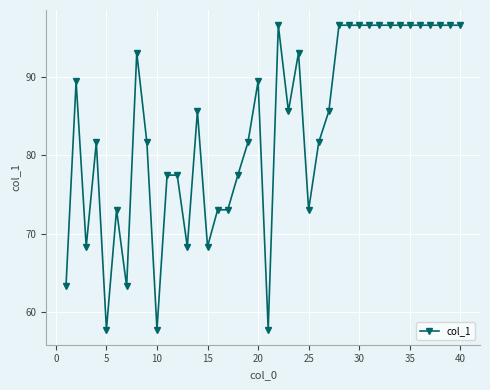

What is the smallest value displayed?

57.7